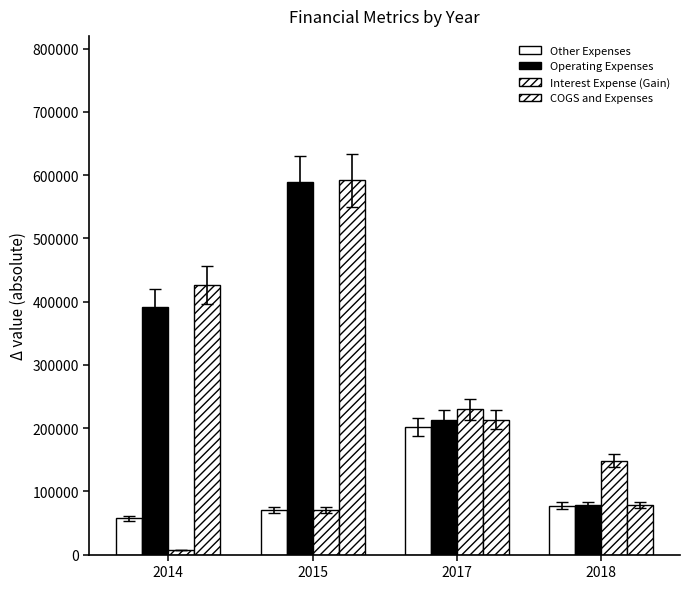

Where is Operating Expenses nearest to the value 333811?

2014